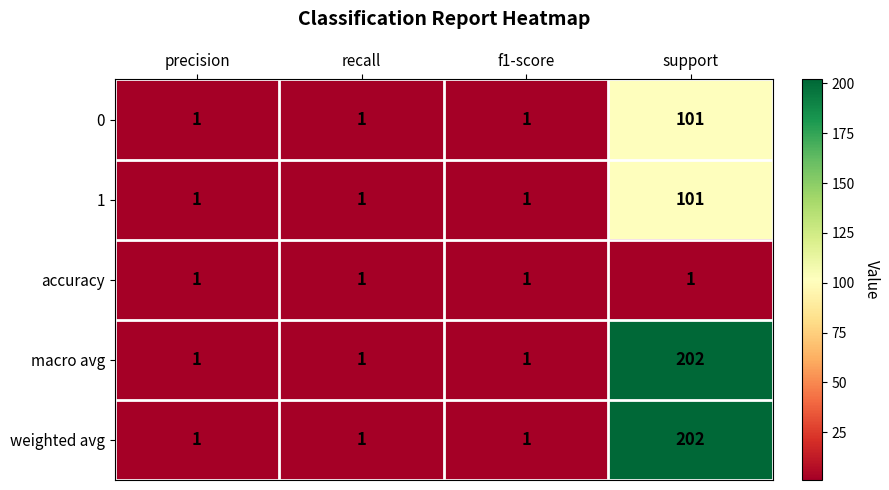

Count the number of categories in the chart.

4